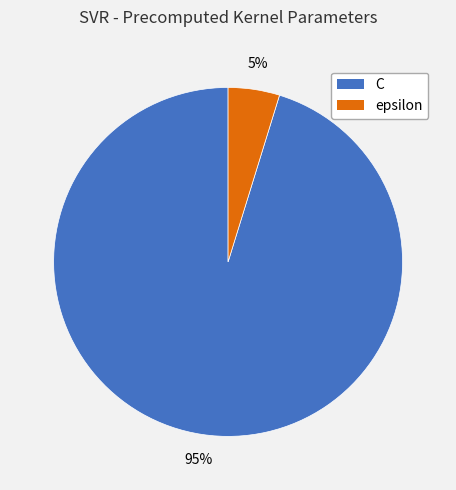

What is the largest slice in the pie chart?

C